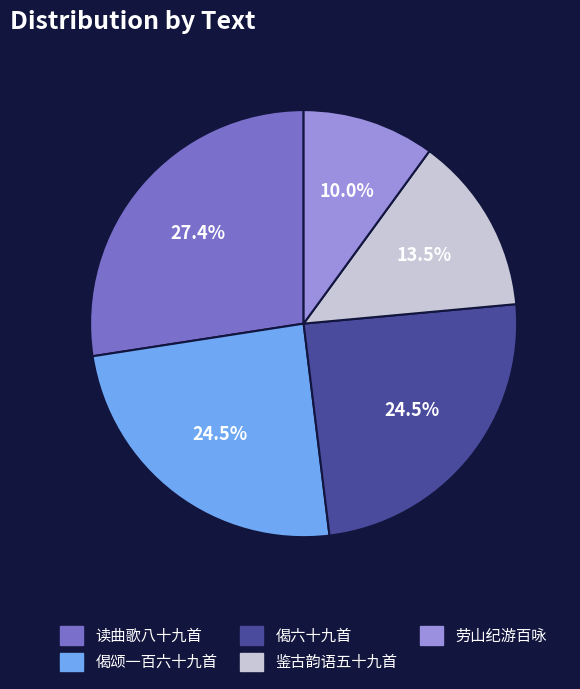

How many segments does this pie chart have?

5